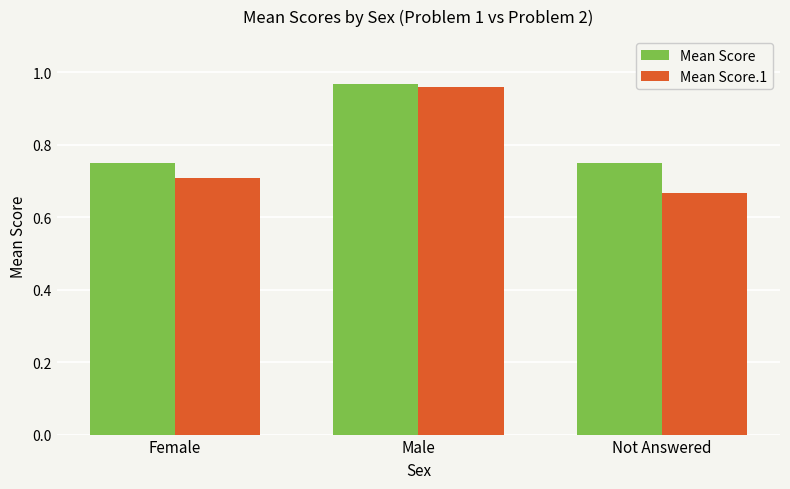

What is the total value across all series at Male?

1.9